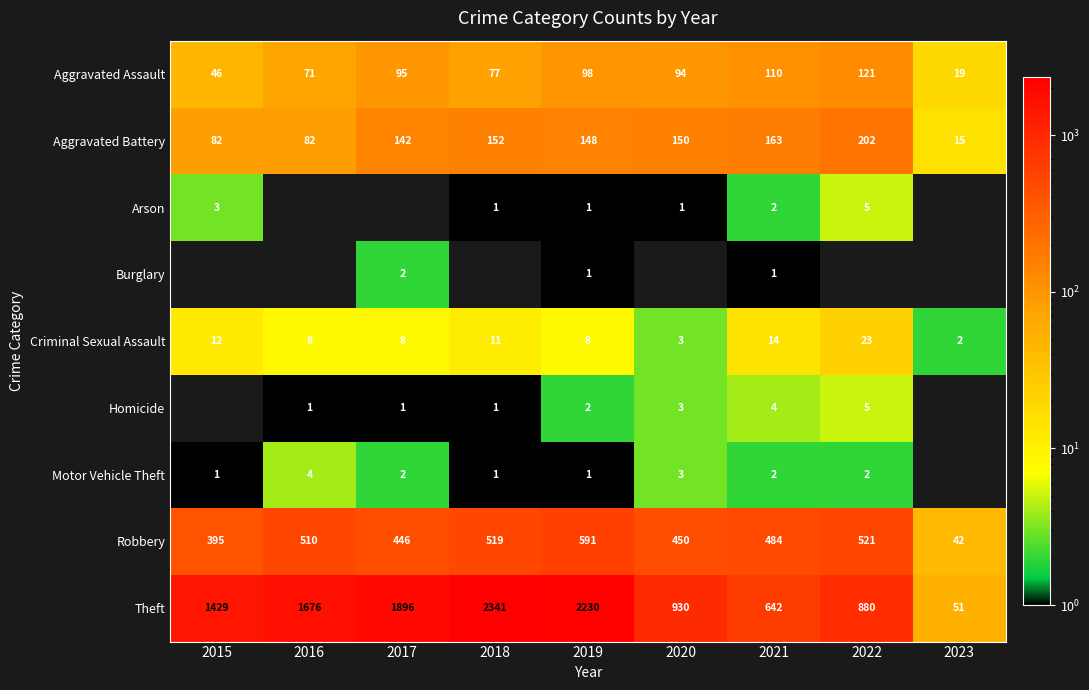

What is the total value across all series at 2019?

3080